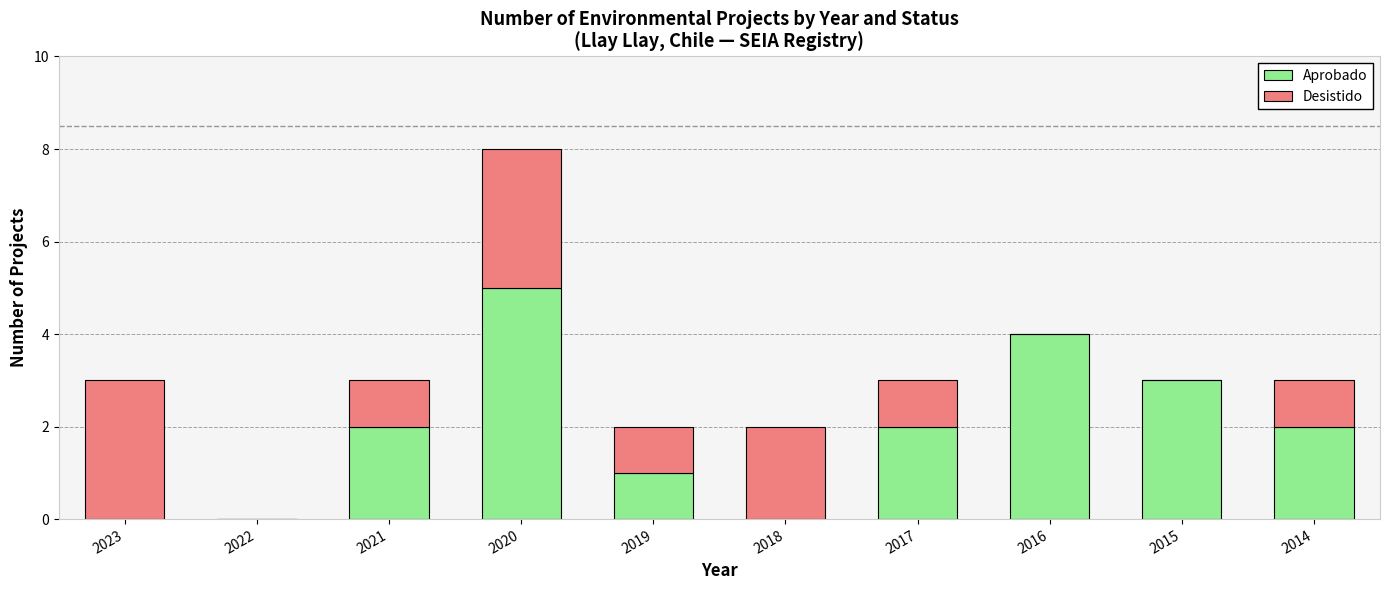

How many categories are shown in the chart?

10